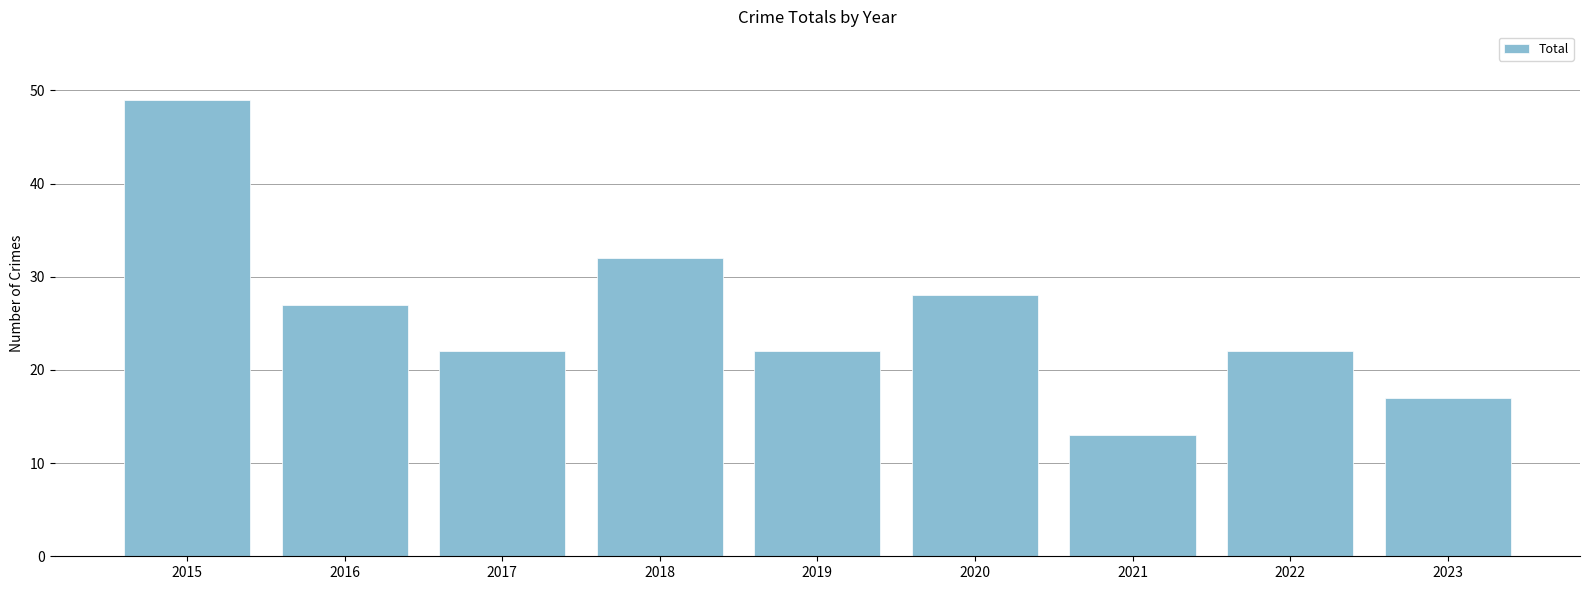

Reading left to right, list all the values displayed in this chart.

2015=49	2016=27	2017=22	2018=32	2019=22	2020=28	2021=13	2022=22	2023=17